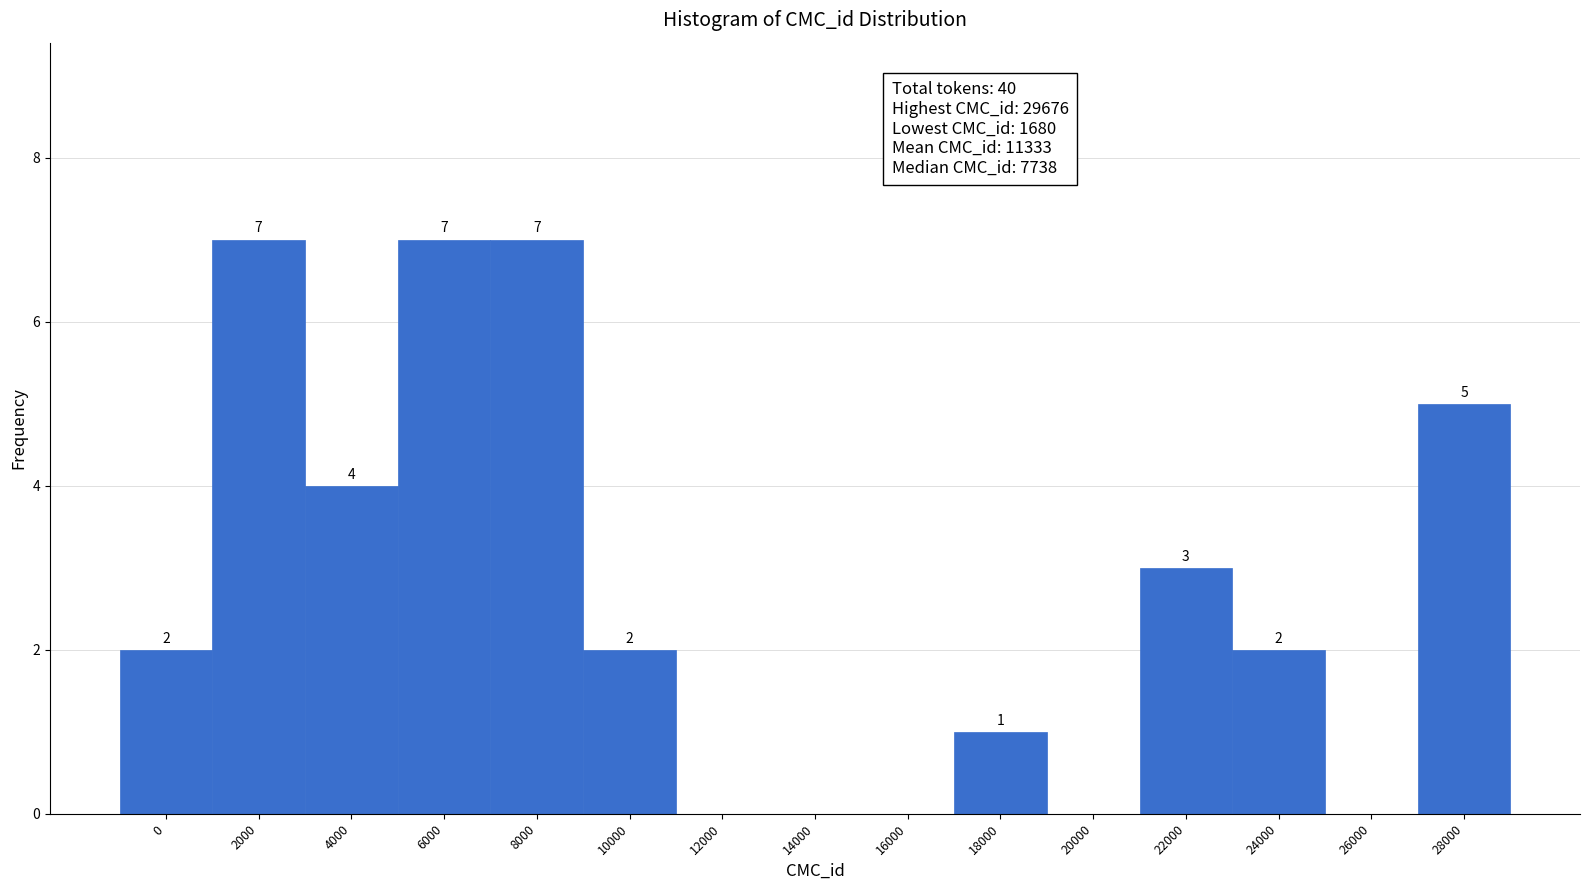

Reading left to right, what are all the values shown in this chart?

0=2	2000=7	4000=4	6000=7	8000=7	10000=2	12000=0	14000=0	16000=0	18000=1	20000=0	22000=3	24000=2	26000=0	28000=5